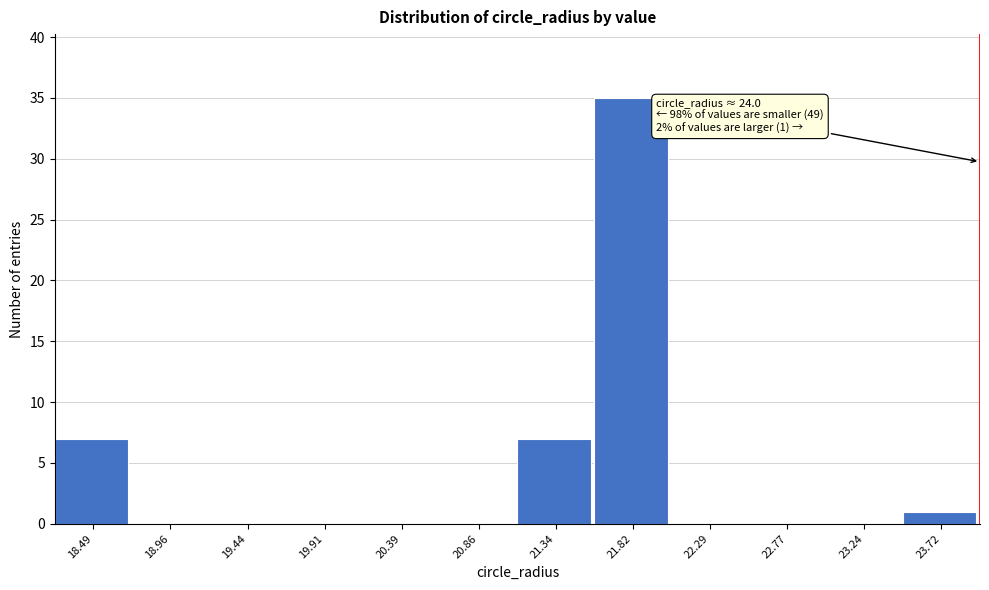

Which range on the x-axis has the tallest bar?

21.60 to 22.05